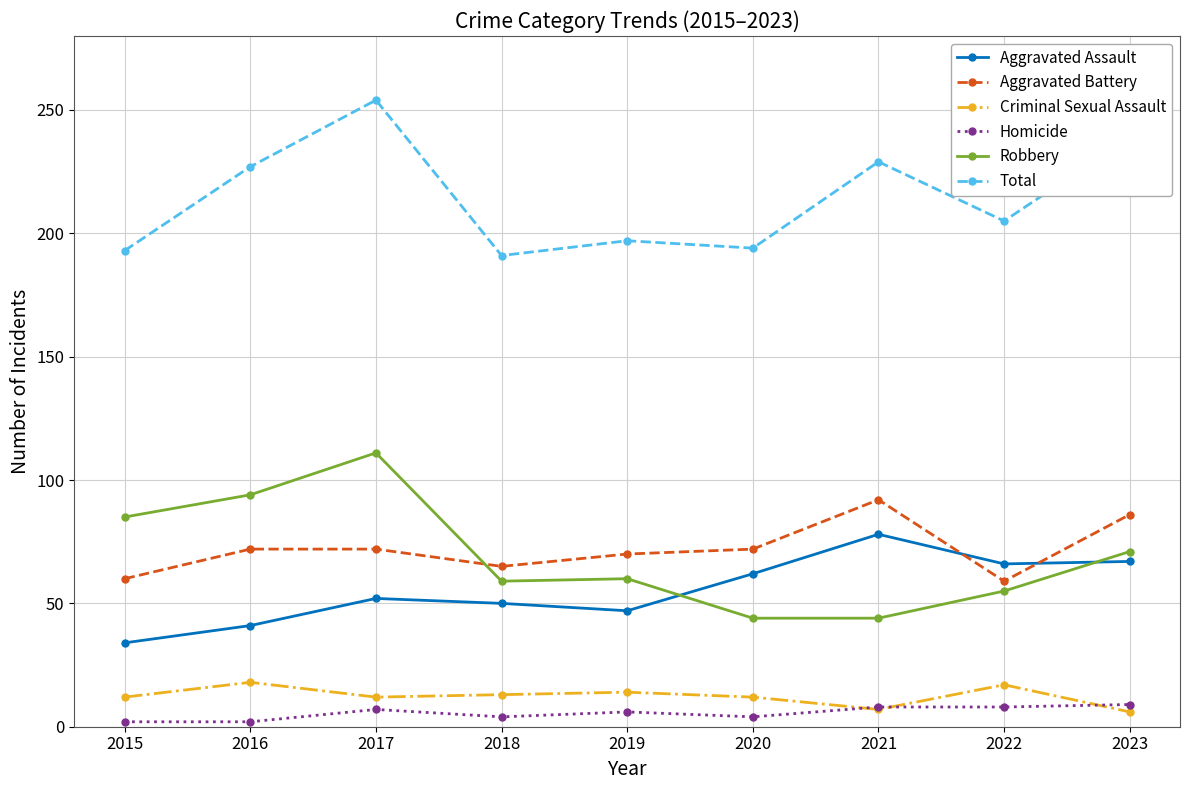

Rank the series at 2017 from highest to lowest value.

Total, Robbery, Aggravated Battery, Aggravated Assault, Criminal Sexual Assault, Homicide